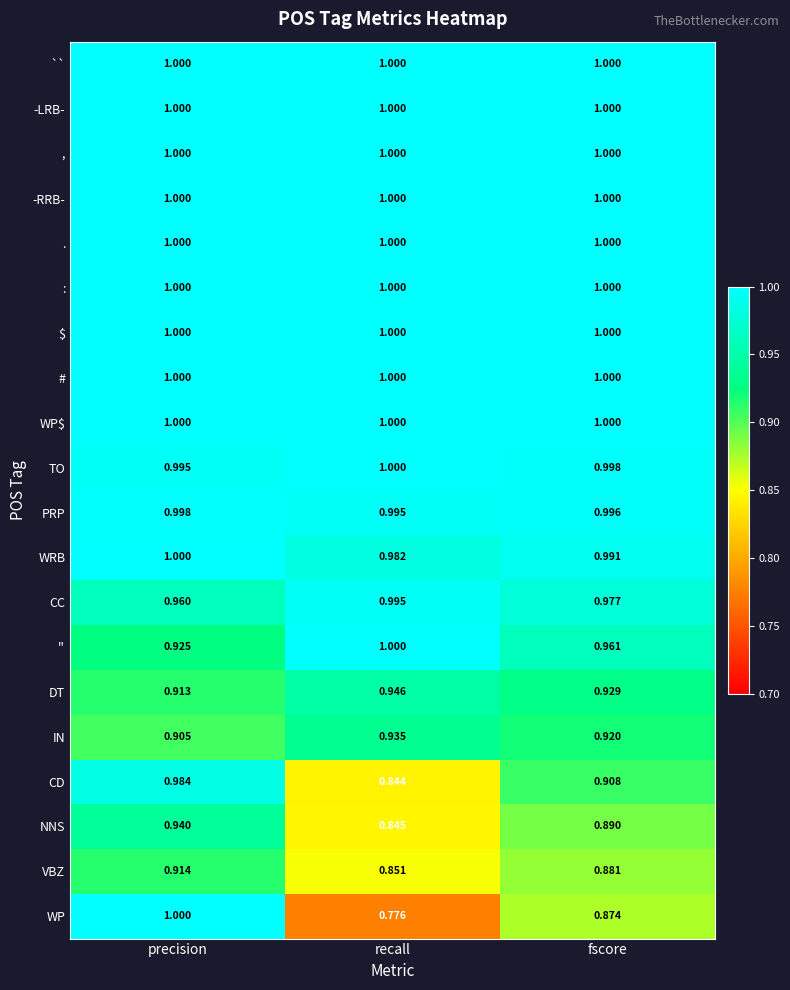

List the labels in order of VBZ value, smallest first.

recall, fscore, precision